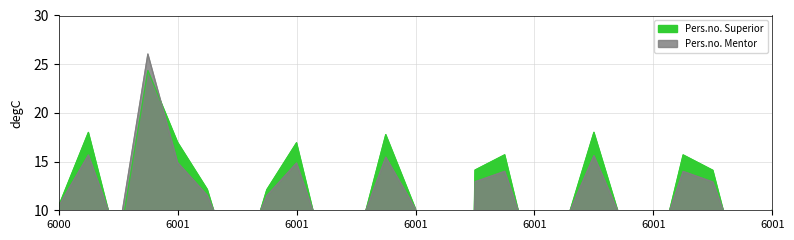

What is the value of the Pers.no. Superior point at the 4th from the left?

26.0